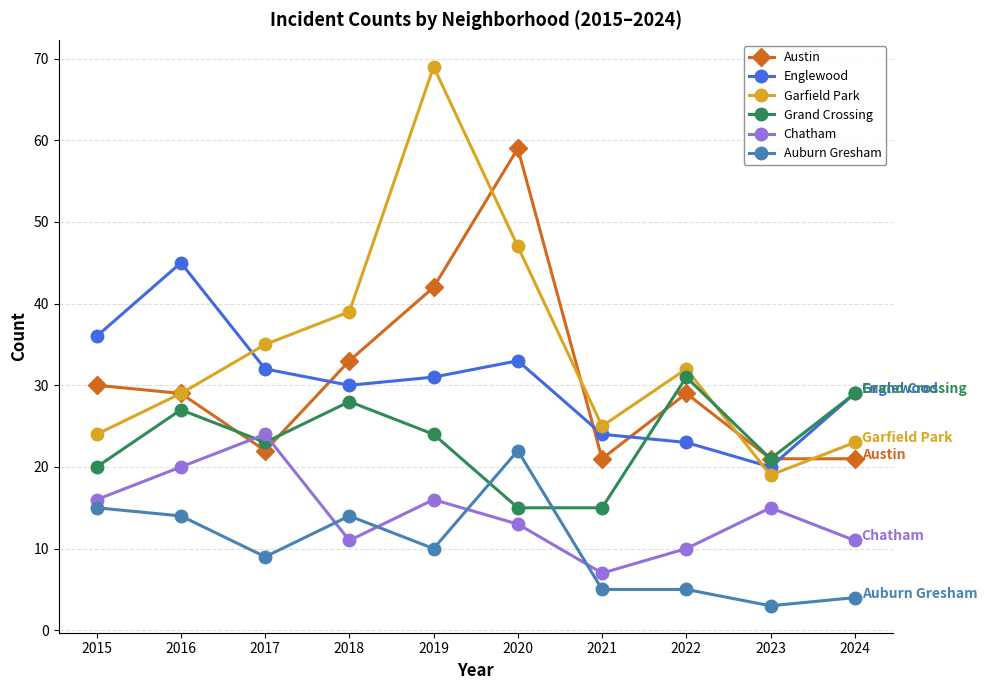

What is the value of the Chatham point at the 8th from the left?

10